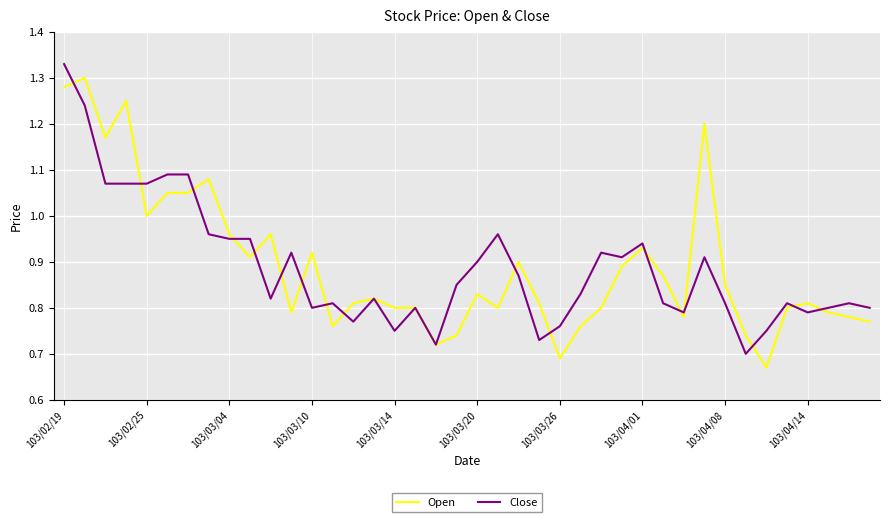

List the series in order of their peak value, highest first.

Close, Open